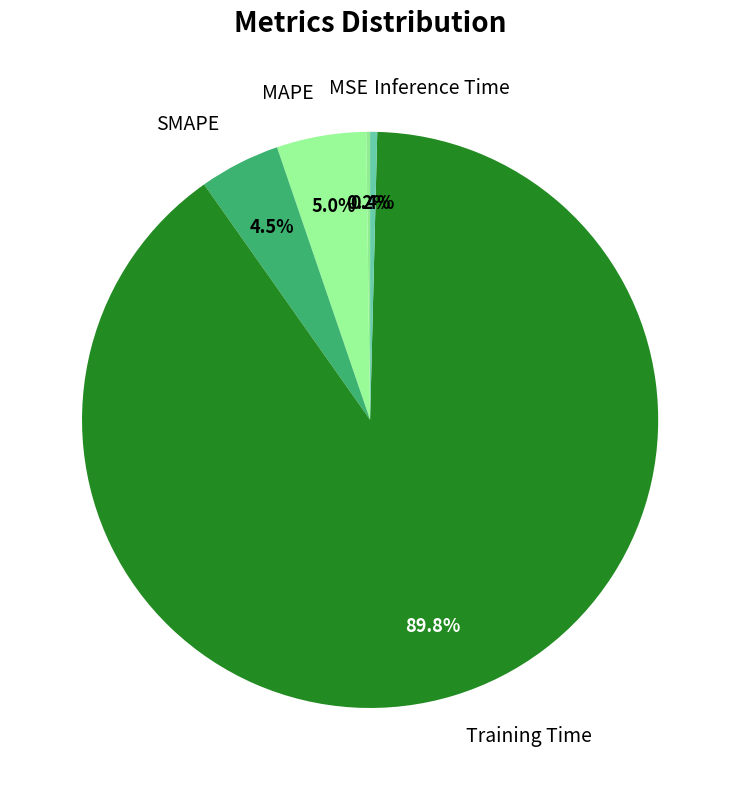

What percentage do Inference Time and SMAPE together represent?

4.9%